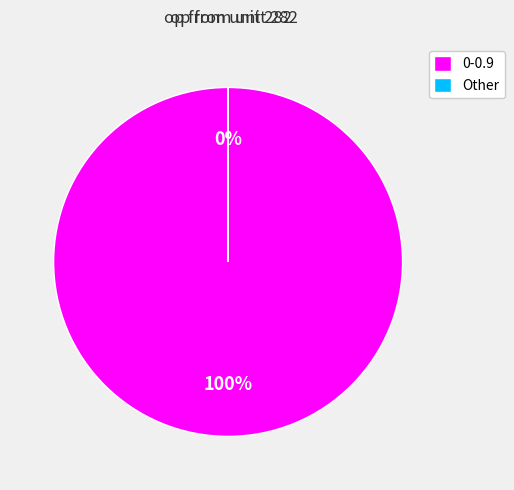

What is the total percentage of 0-0.9 and 20.1-40.1?

100.0%